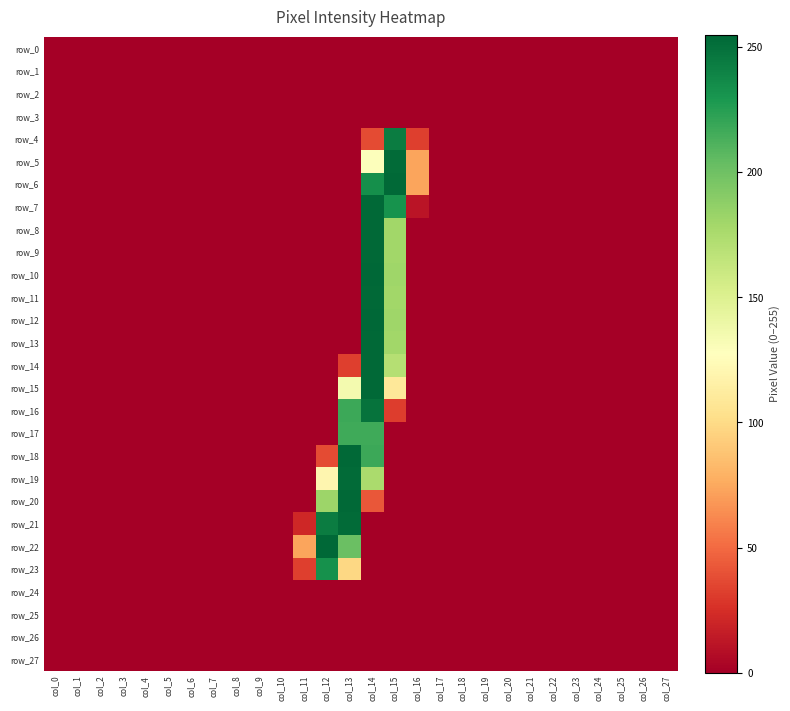

Which series has the widest spread of values?

row_10